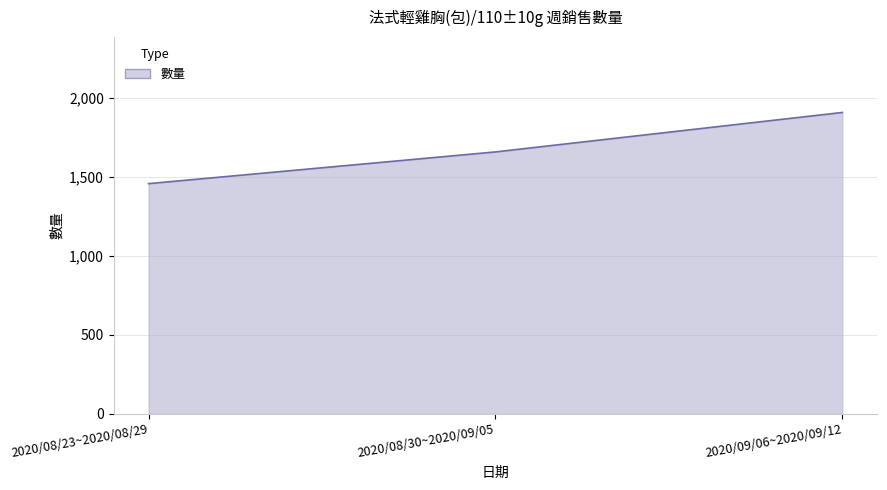

Where is the data nearest to the value 1684?

2020/08/30~2020/09/05